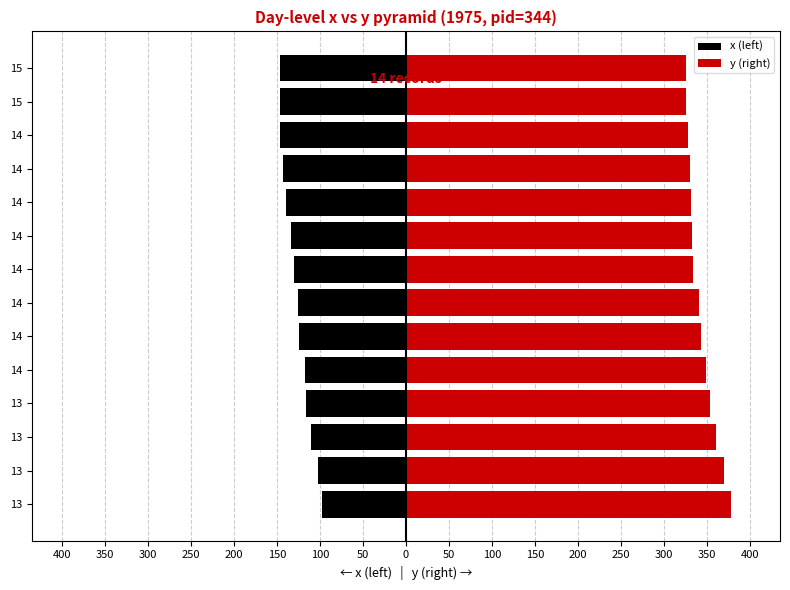

List the series in order of their peak value, highest first.

y (right), x (left)